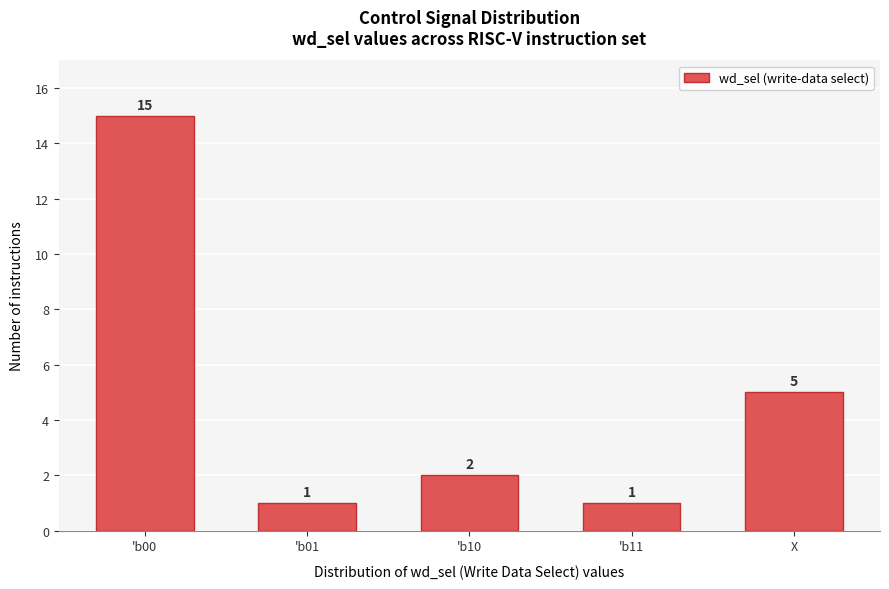

Reading left to right, extract all data points from this chart.

'b00=15	'b01=1	'b10=2	'b11=1	X=5